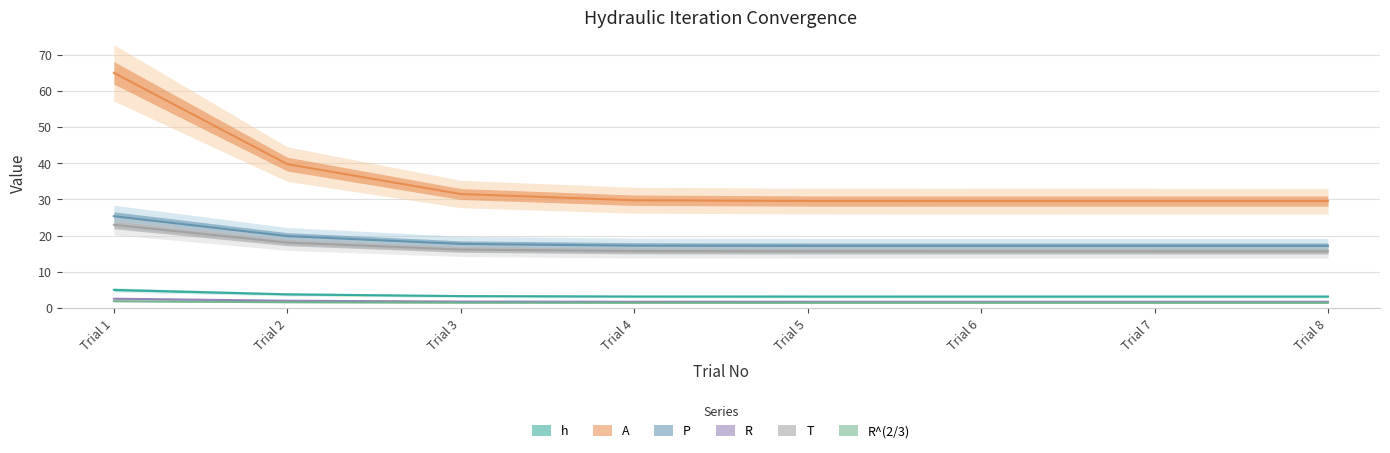

Between Trial 1 and Trial 8, which series saw the biggest shift?

A